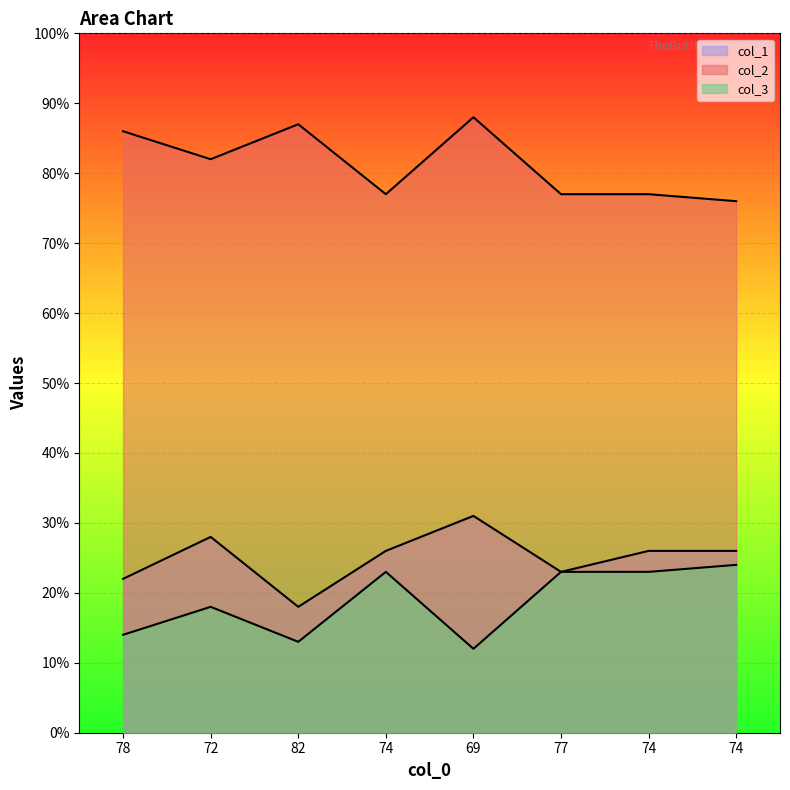

Is the value of col_1 at 69 greater than the value of col_2 at 69?

No